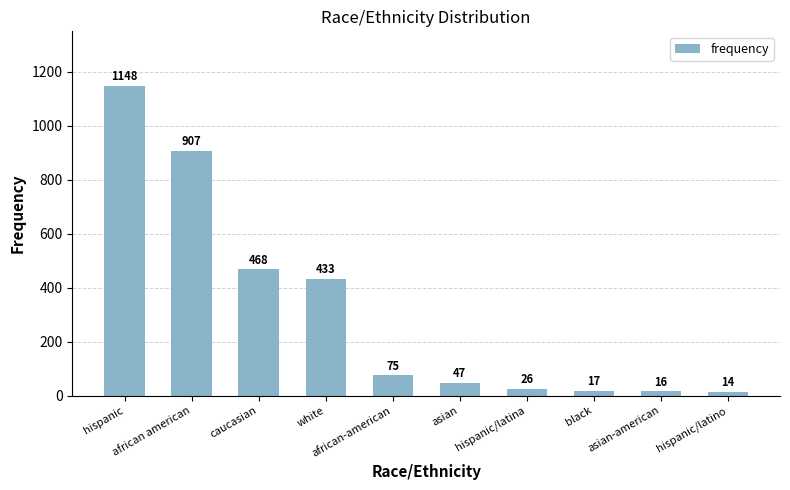

What position from the right is african american?

9